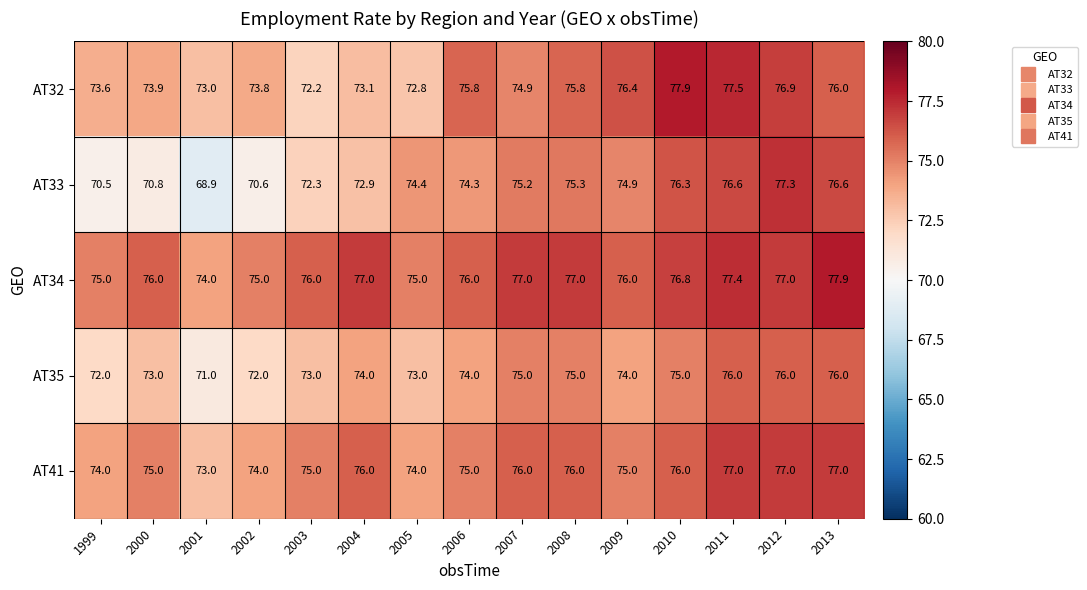

Which category has the lowest value in the AT41 series?

2001